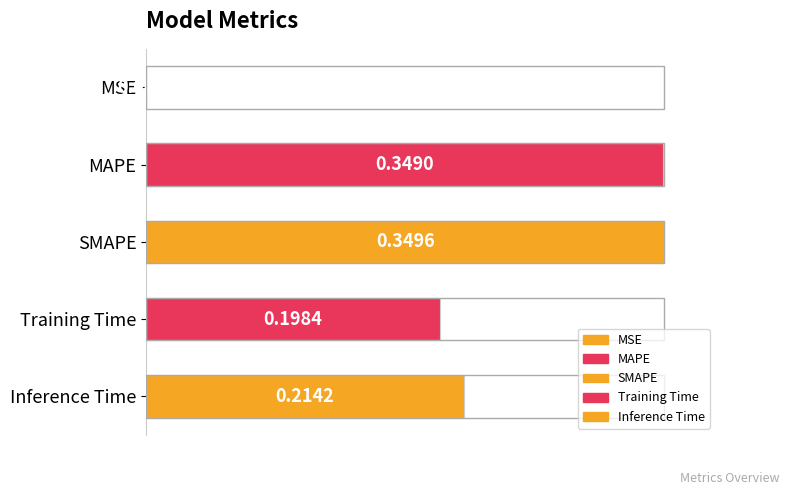

At which category does the chart reach its minimum across all series?

MSE